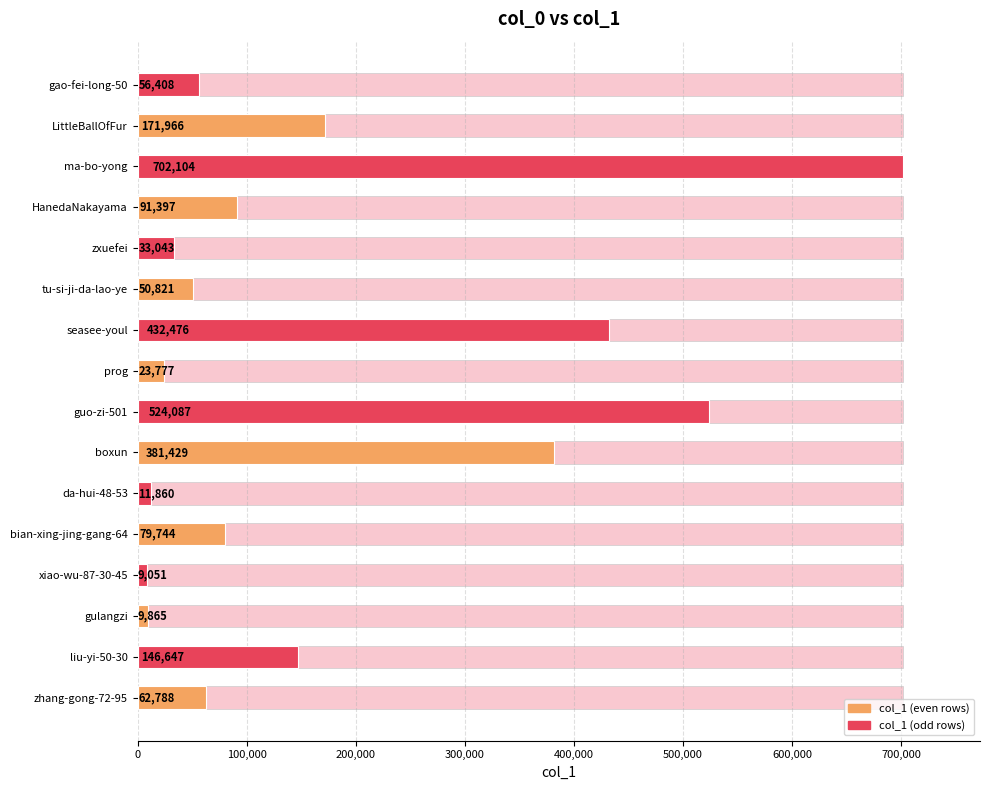

Between boxun and gulangzi, which is larger?

boxun